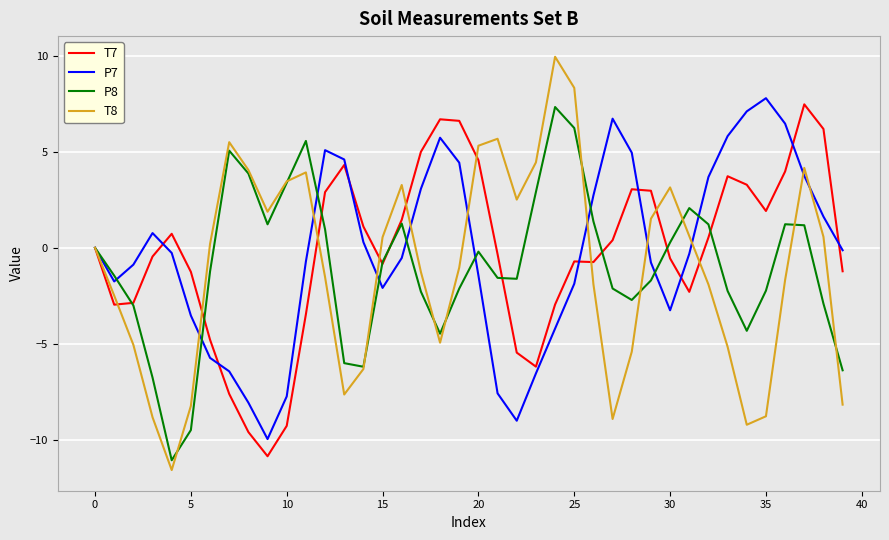

Which series has the largest range (max minus min)?

T8